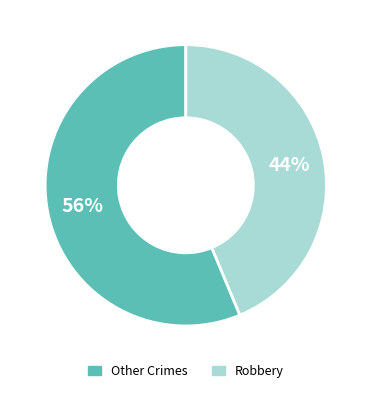

To the nearest percent, what is the average slice percentage?

50%